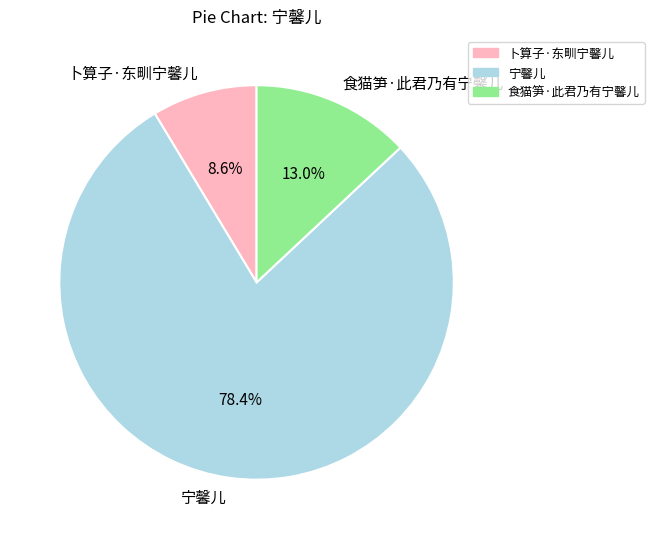

What percentage is the 宁馨儿 slice, to the nearest percent?

78%